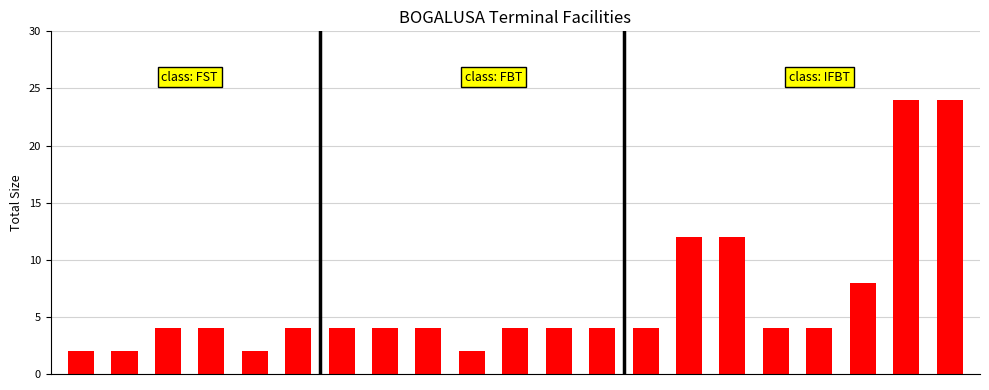

What is the difference between the maximum and minimum values?

22